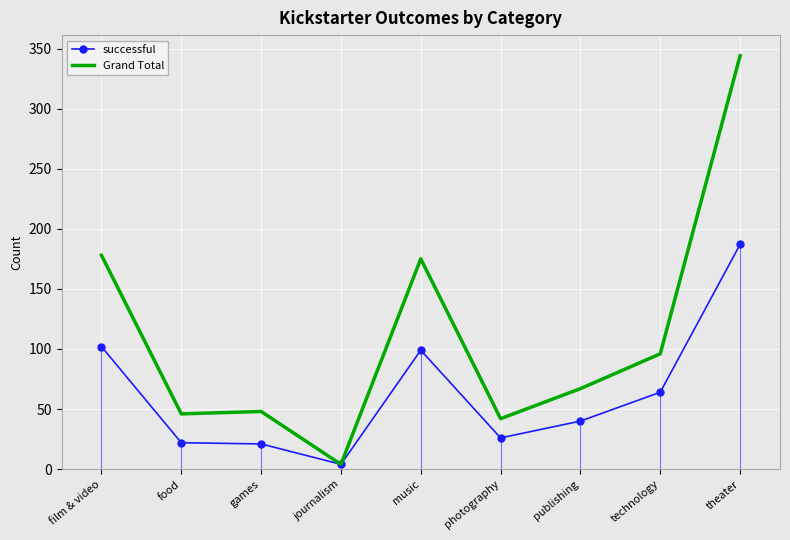

The successful series shows 64 at publishing. True or false?

False